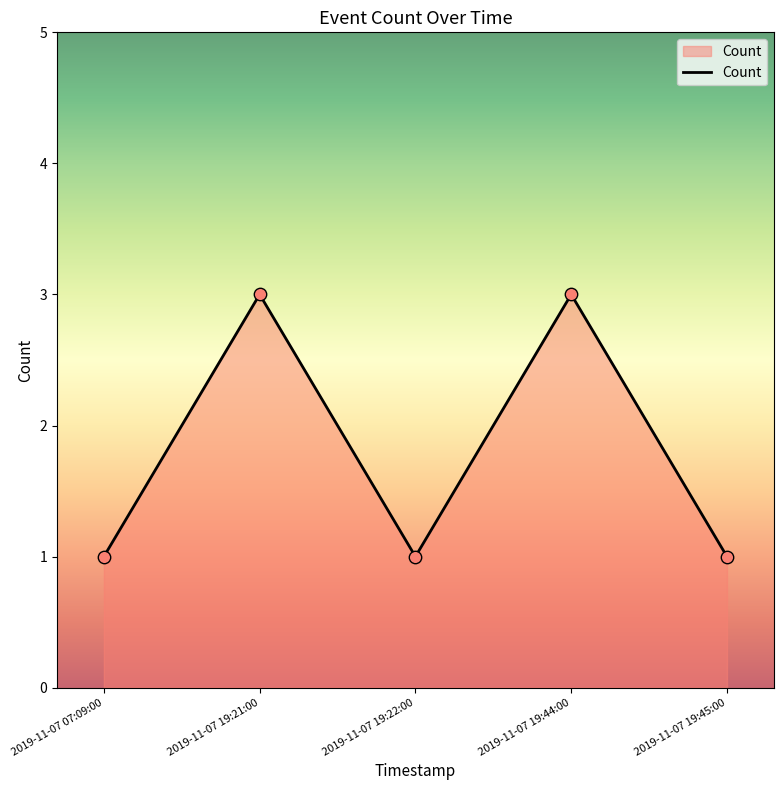

What is the change in value from 2019-11-07 19:44:00 to 2019-11-07 19:45:00?

-2